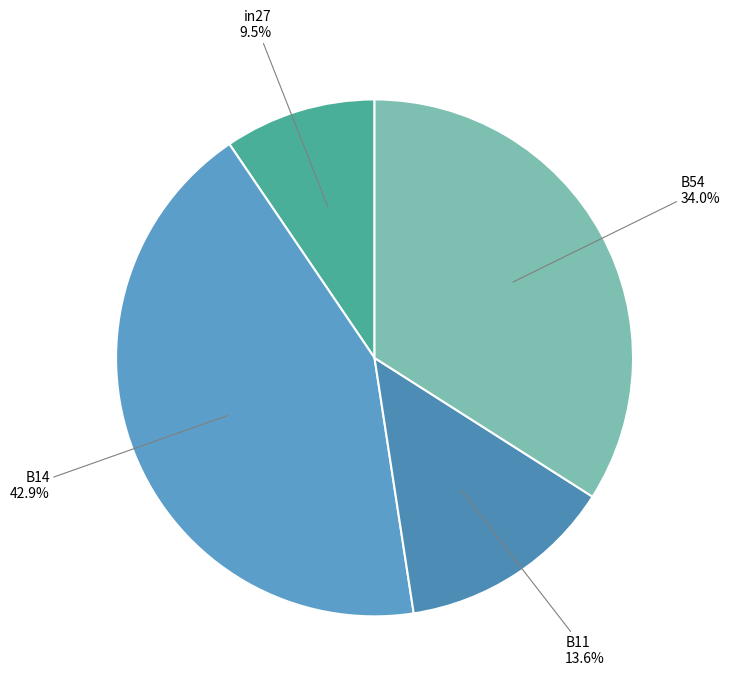

What percentage is NOT represented by B54?

66.0%